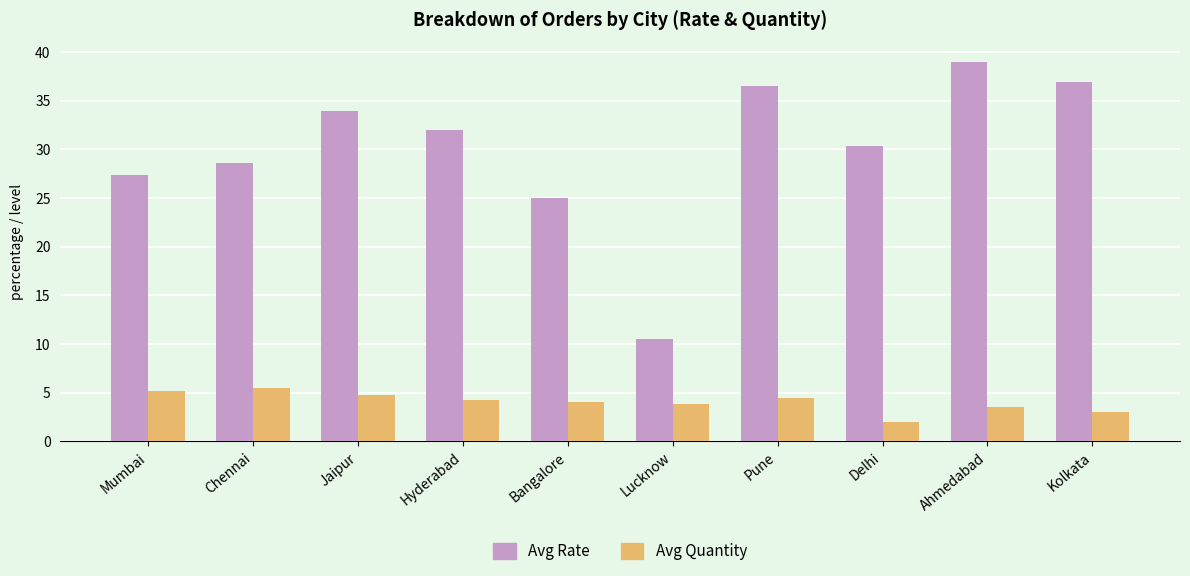

How many series are shown in this chart?

2